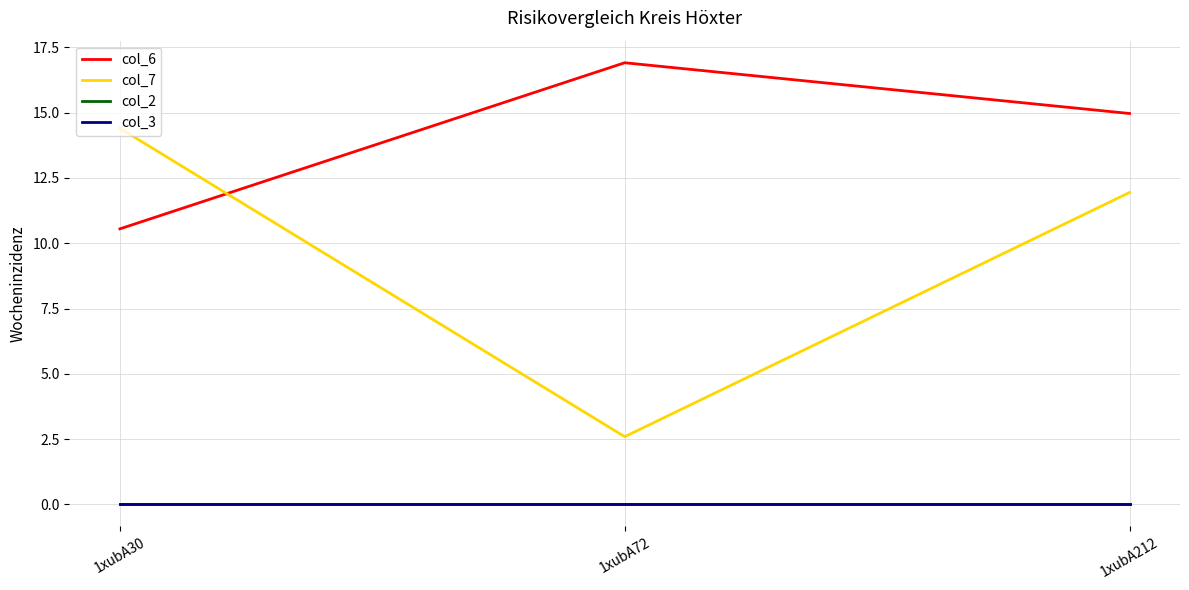

At which label does col_2 reach its minimum?

1xubA30